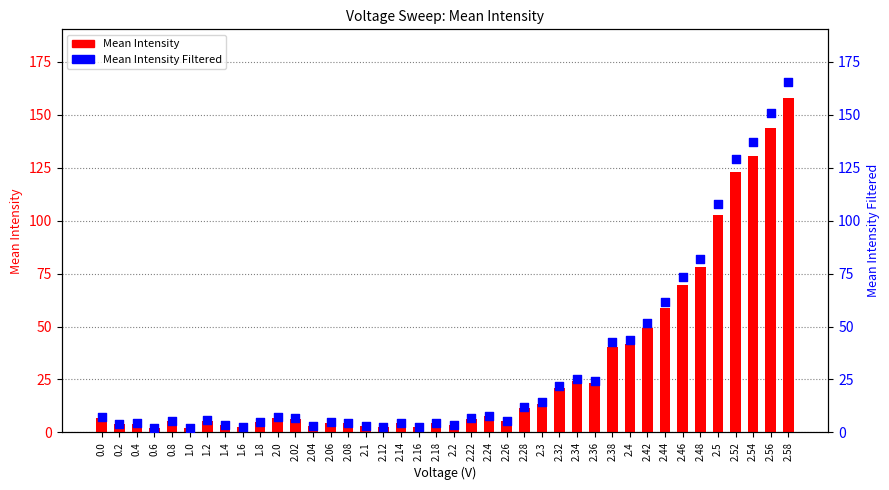

Which series has the largest total across all categories?

Mean Intensity Filtered